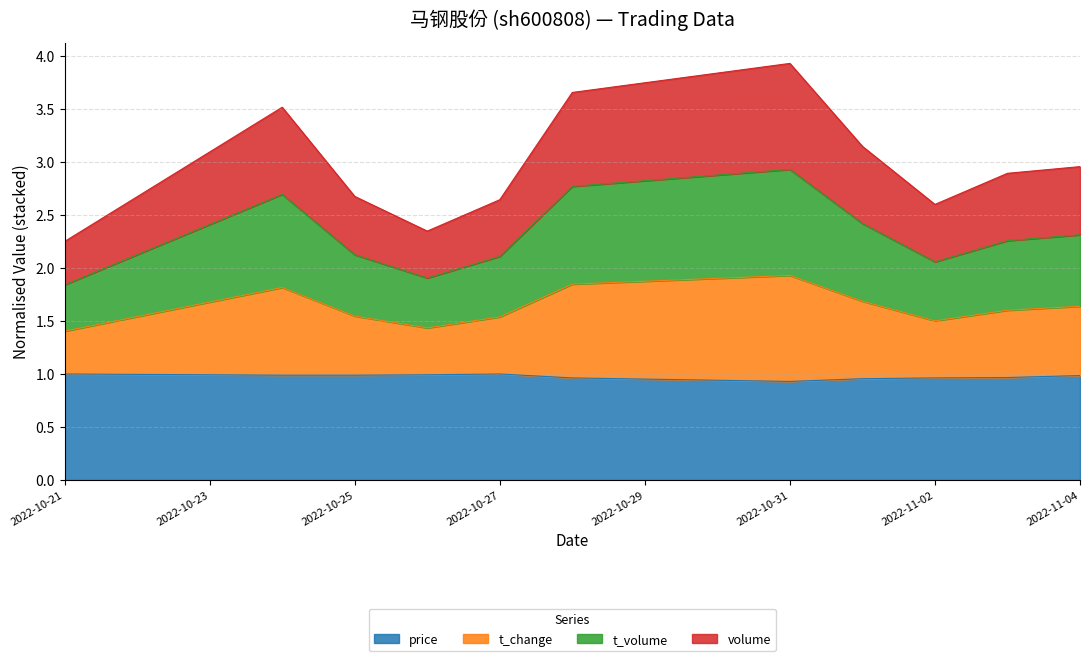

What is the label of the 5th point from the right?

2022-10-31